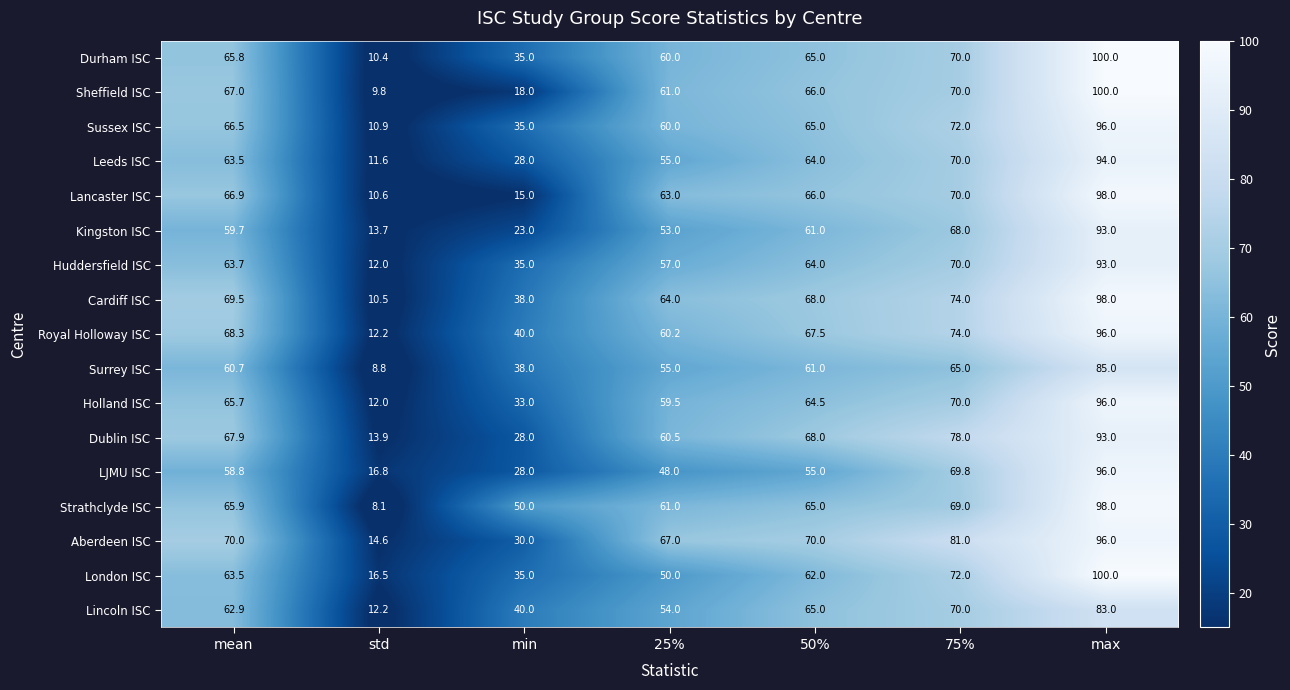

What is the spread (max minus min) of values at 75%?

16.0